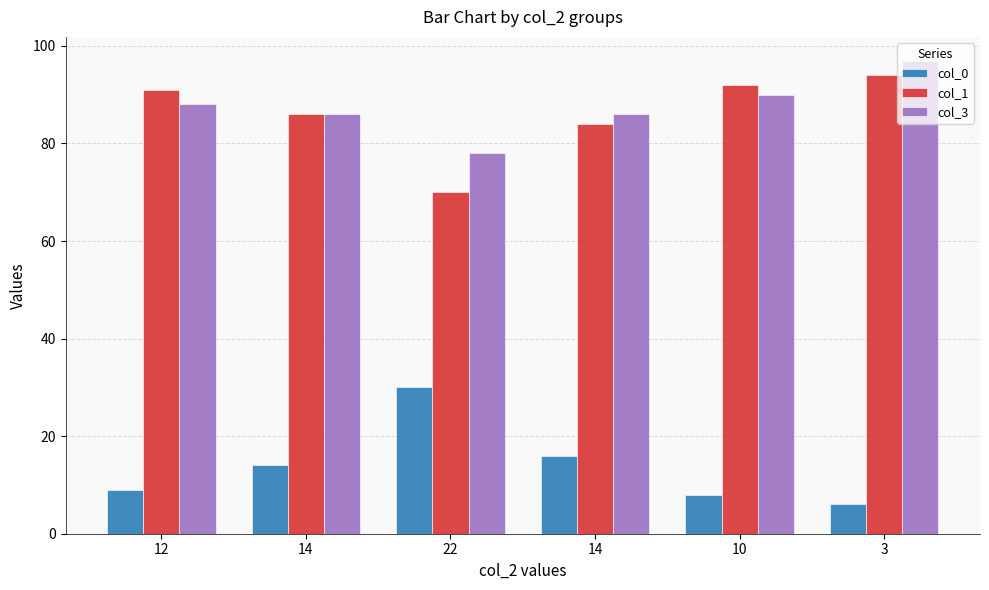

What is the value of the col_0 bar at the 1st from the left?

9